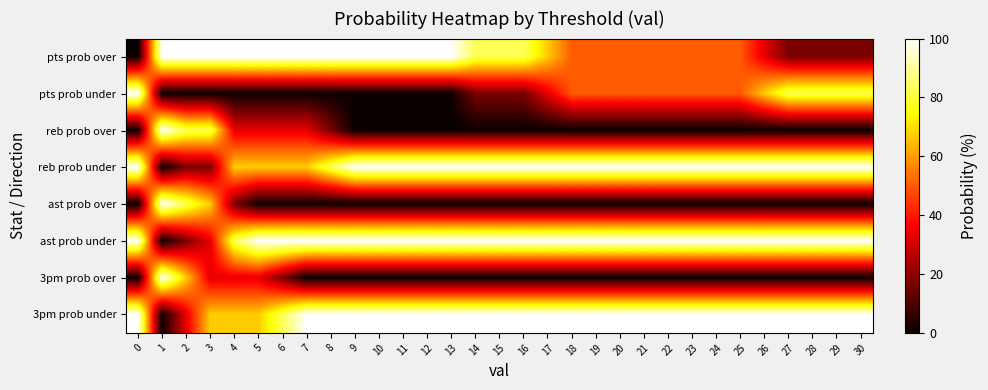

Which label corresponds to the largest value in the chart?

1